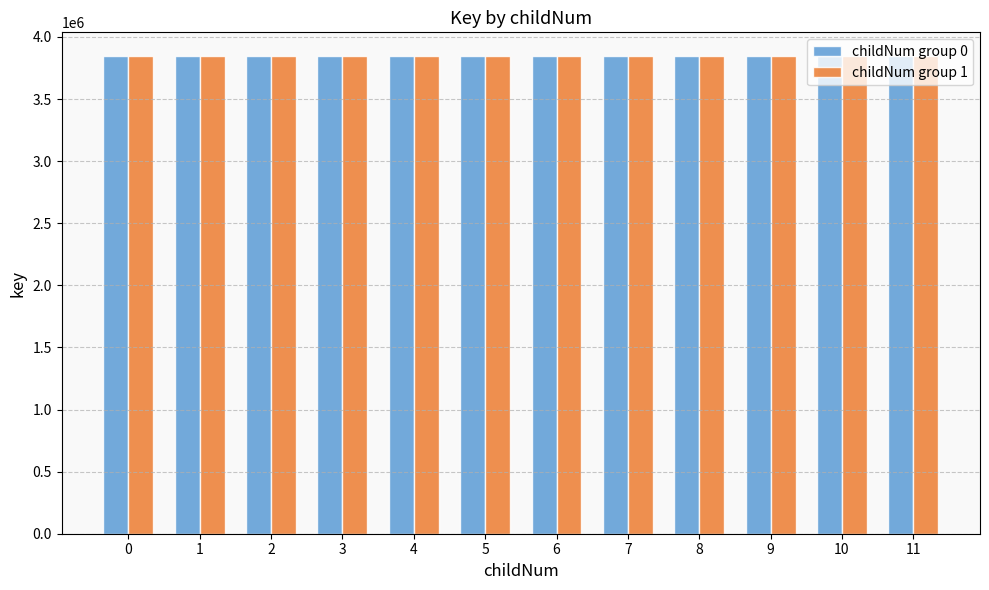

The value of childNum group 0 at 0 is 6363206. True or false?

False